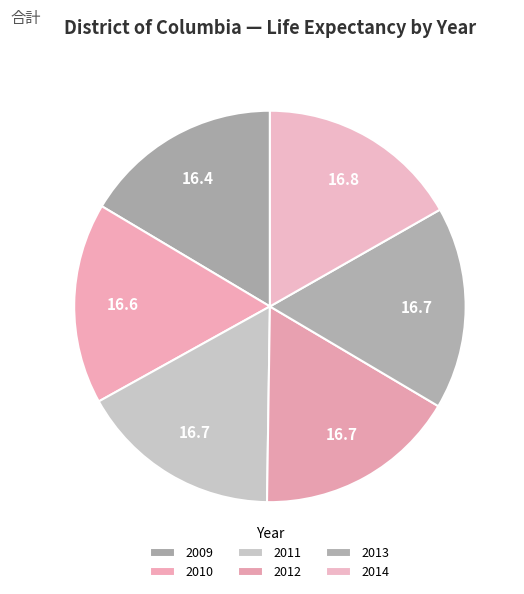

Does any single category account for the majority?

No